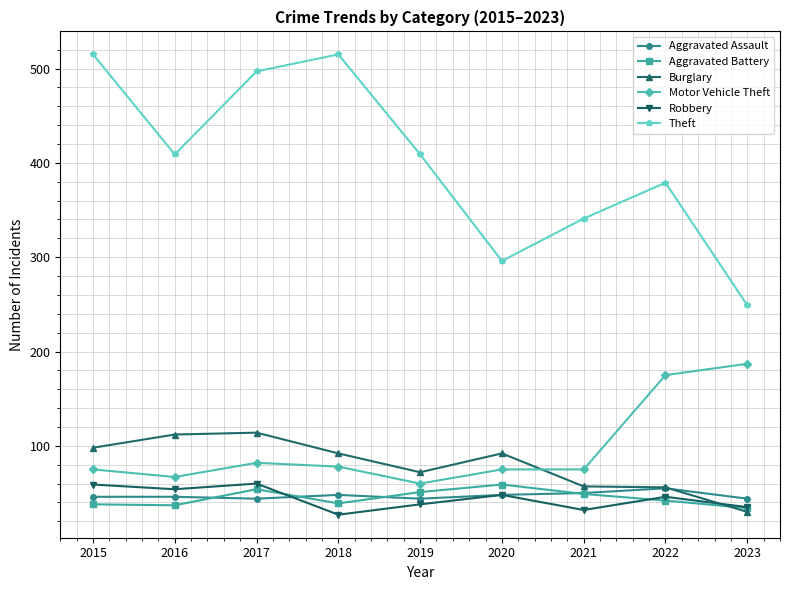

What is the spread (max minus min) of values at 2015?

477